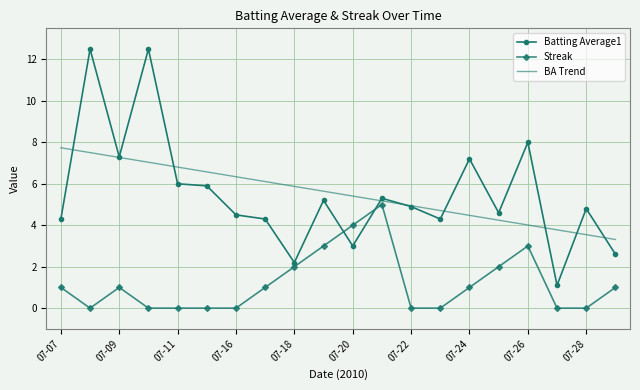

What is the sum of all BA Trend values?

110.5